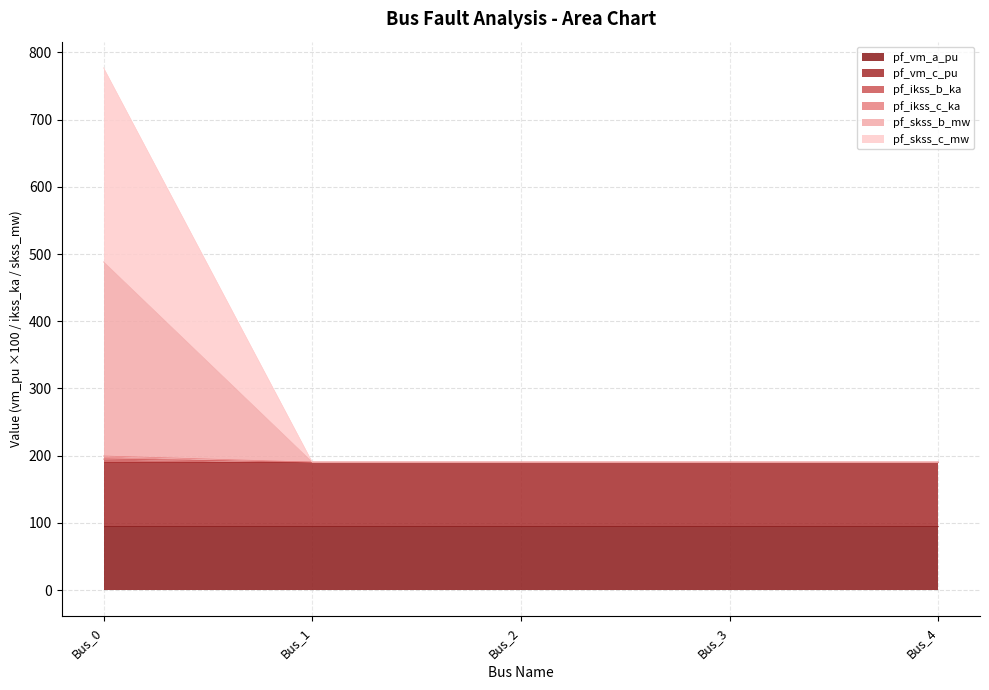

Which has a higher value, Bus_0 or Bus_1?

Bus_0